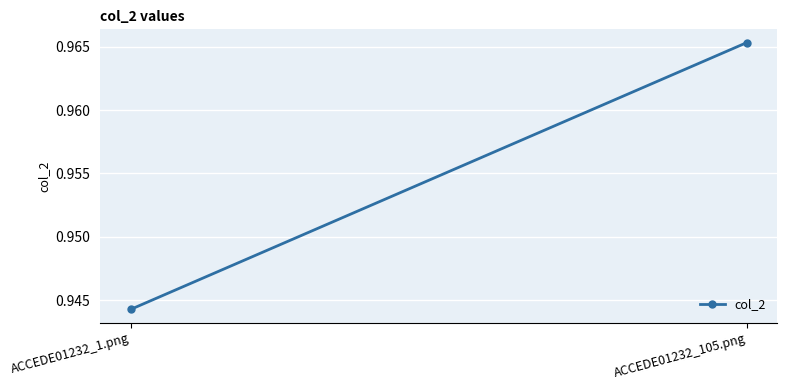

List the labels in order of value, smallest first.

ACCEDE01232_1.png, ACCEDE01232_105.png